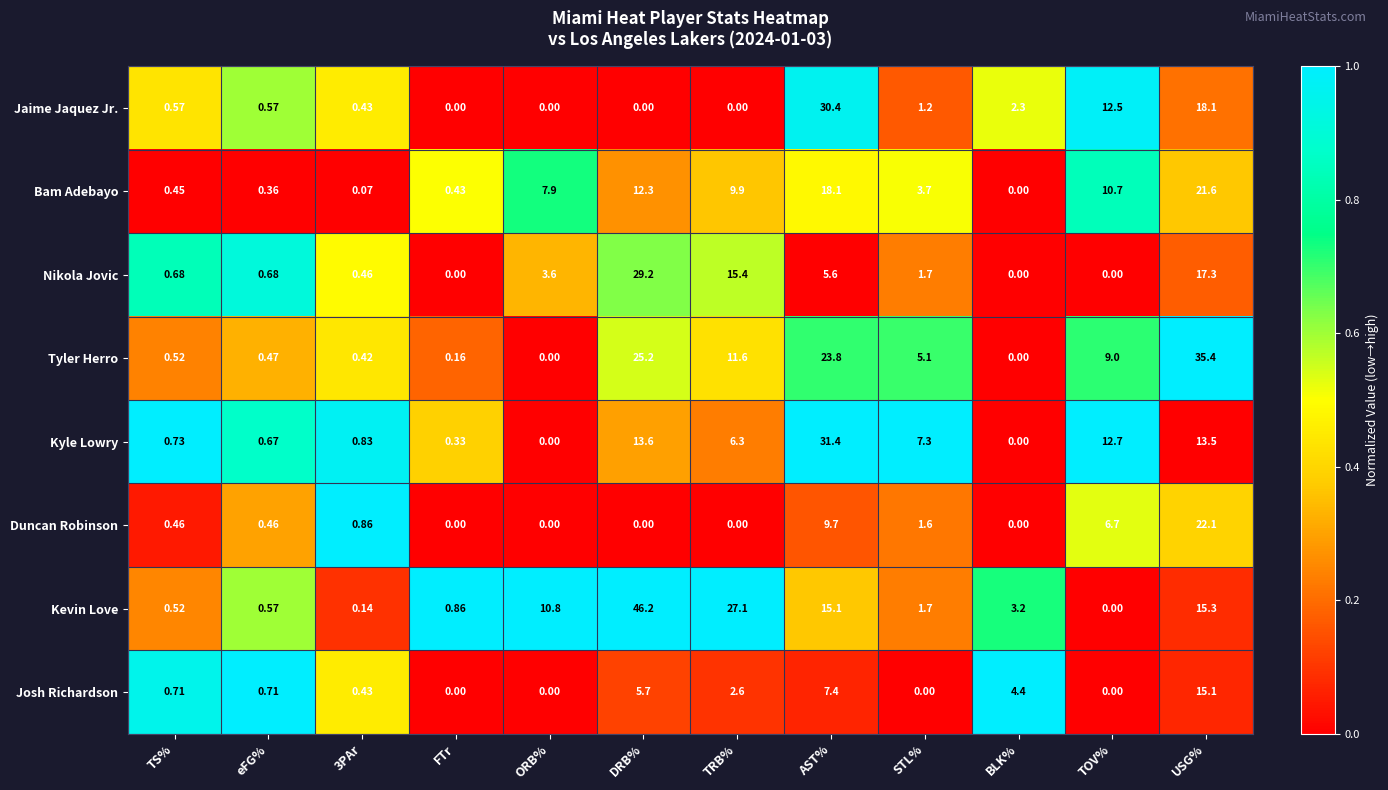

List the series in order of their peak value, highest first.

Kevin Love, Tyler Herro, Kyle Lowry, Jaime Jaquez Jr., Nikola Jovic, Duncan Robinson, Bam Adebayo, Josh Richardson